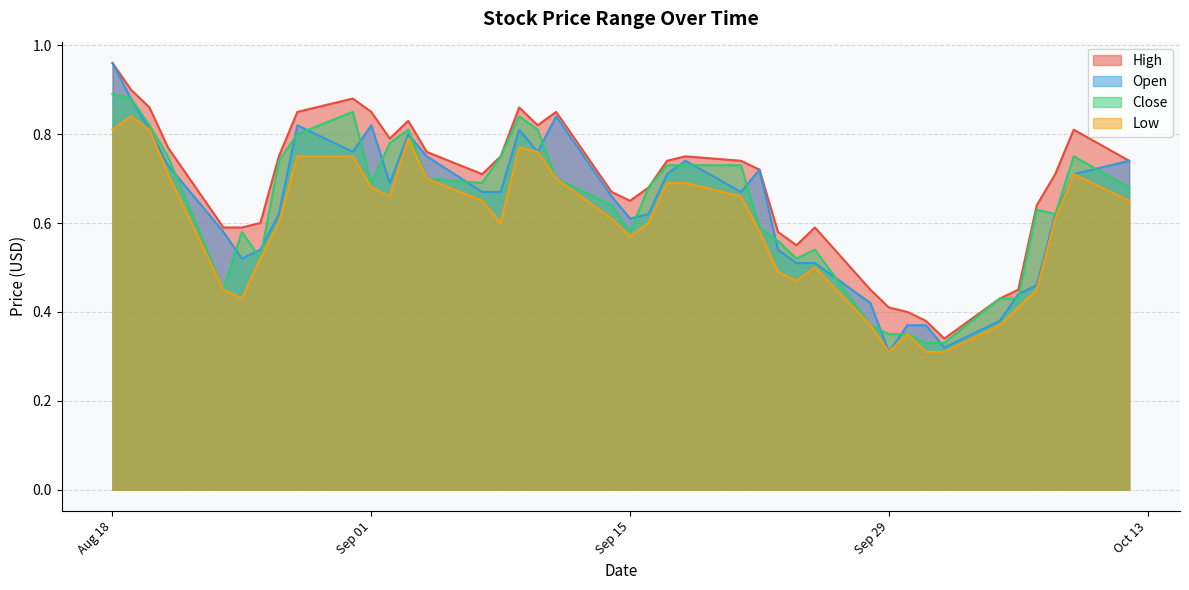

How many distinct data groups are displayed?

4